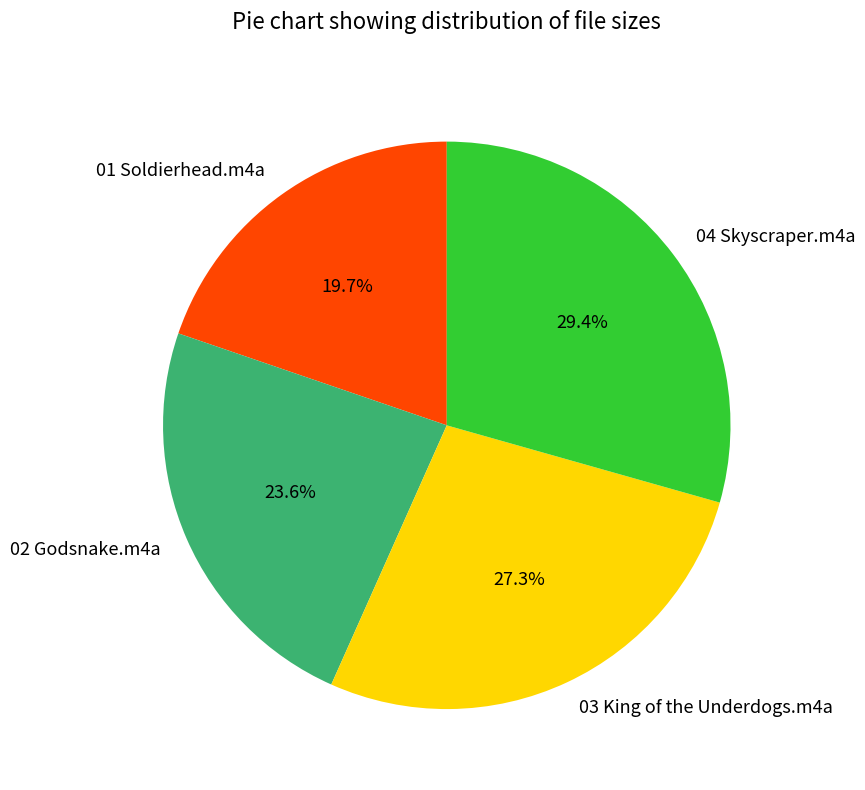

Between 04 Skyscraper.m4a and 02 Godsnake.m4a, which is larger?

04 Skyscraper.m4a